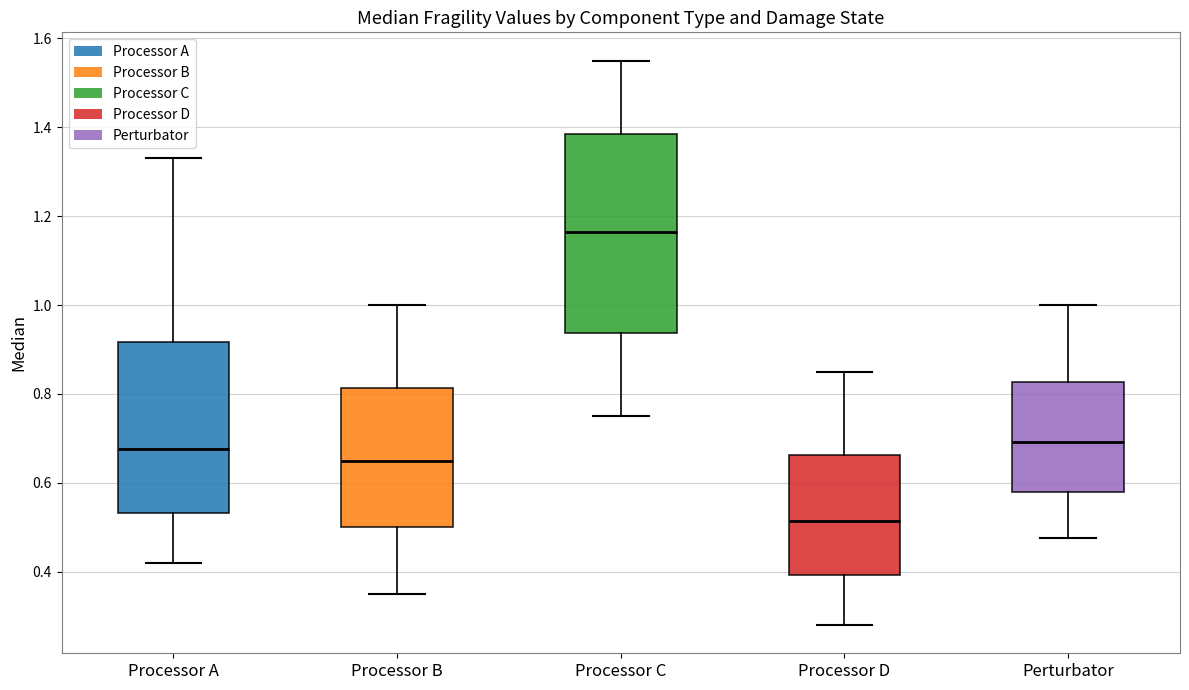

Reading left to right, read every box against the y-axis: the position of its median line, the range the box covers, and the ends of its whiskers. The values are not printed on the chart, so give them approximately, as read against the axis.

Processor A: median 0.68, box 0.54 to 0.92, whiskers 0.42 to 1.34
Processor B: median 0.66, box 0.50 to 0.82, whiskers 0.36 to 1.00
Processor C: median 1.16, box 0.94 to 1.38, whiskers 0.76 to 1.56
Processor D: median 0.52, box 0.40 to 0.66, whiskers 0.28 to 0.86
Perturbator: median 0.70, box 0.58 to 0.82, whiskers 0.48 to 1.00